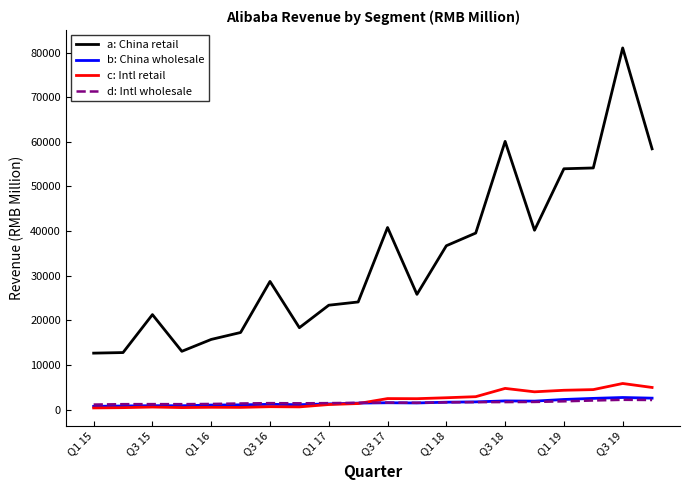

Which series has the widest spread of values?

a: China retail